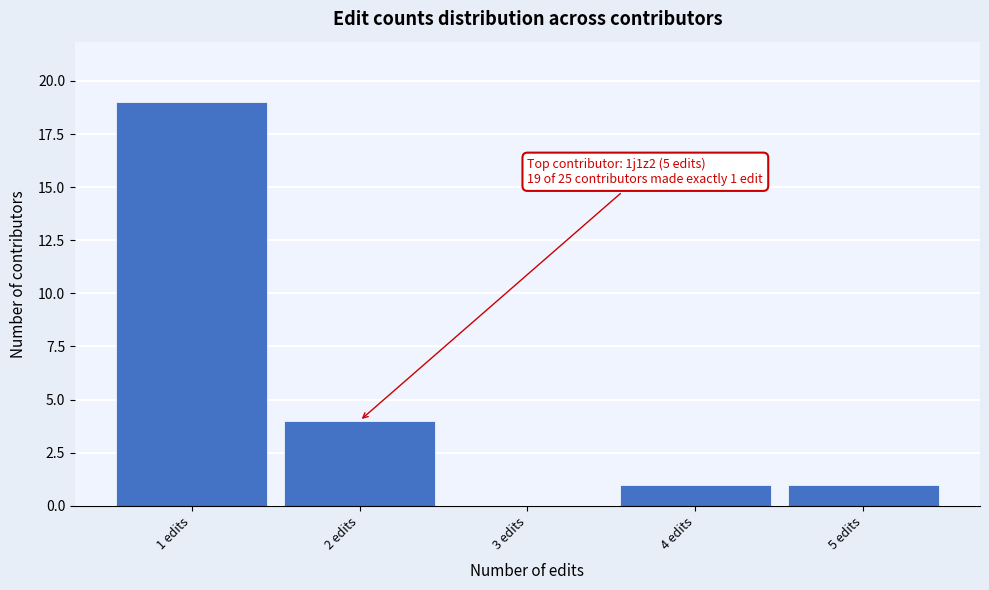

Reading left to right, what are all the values shown in this chart?

1 edits=19	2 edits=4	3 edits=0	4 edits=1	5 edits=1